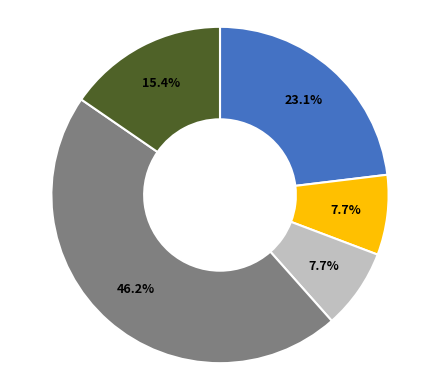

Count the number of slices in the pie.

5